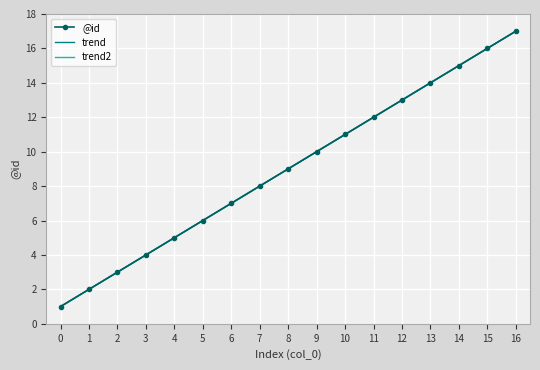

Reading left to right, list all the values displayed in this chart.

@id: 1.0	2.0	3.0	4.0	5.0	6.0	7.0	8.0	9.0	10.0	11.0	12.0	13.0	14.0	15.0	16.0	17.0
trend: 1.0	2.0	3.0	4.0	5.0	6.0	7.0	8.0	9.0	10.0	11.0	12.0	13.0	14.0	15.0	16.0	17.0
trend2: 1.0	2.0	3.0	4.0	5.0	6.0	7.0	8.0	9.0	10.0	11.0	12.0	13.0	14.0	15.0	16.0	17.0